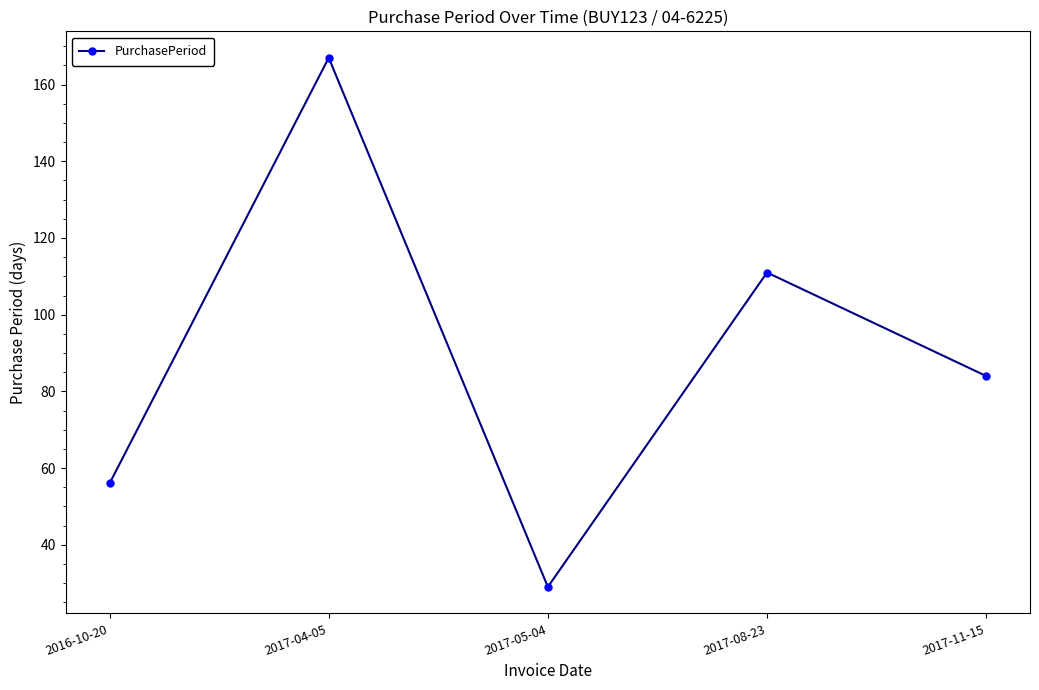

At which category does the chart reach its minimum across all series?

2017-05-04